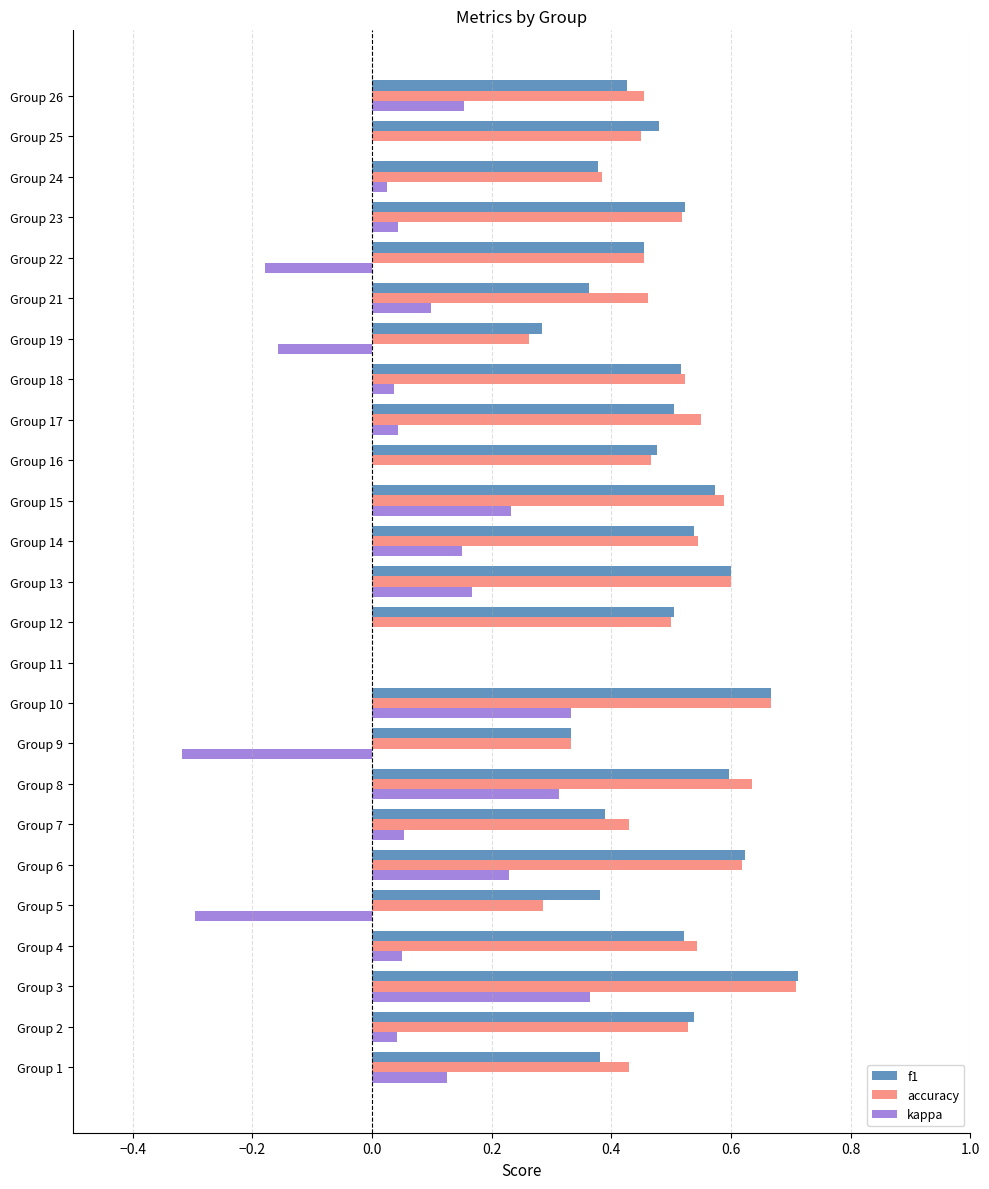

Between Group 18 and Group 22, which series saw the biggest shift?

kappa